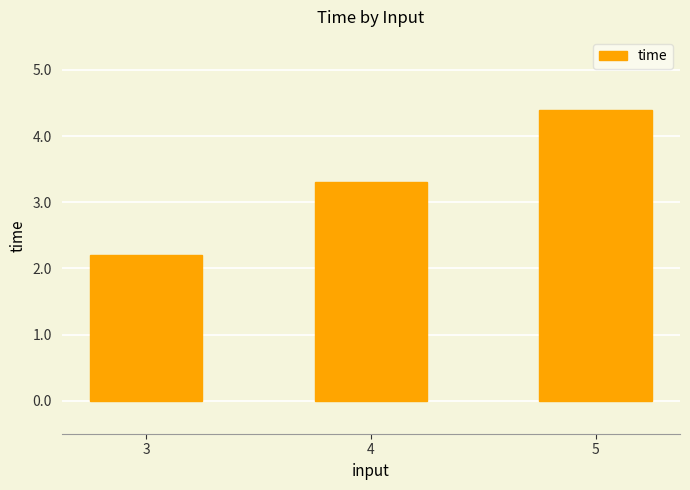

How many data points are less than 3?

1